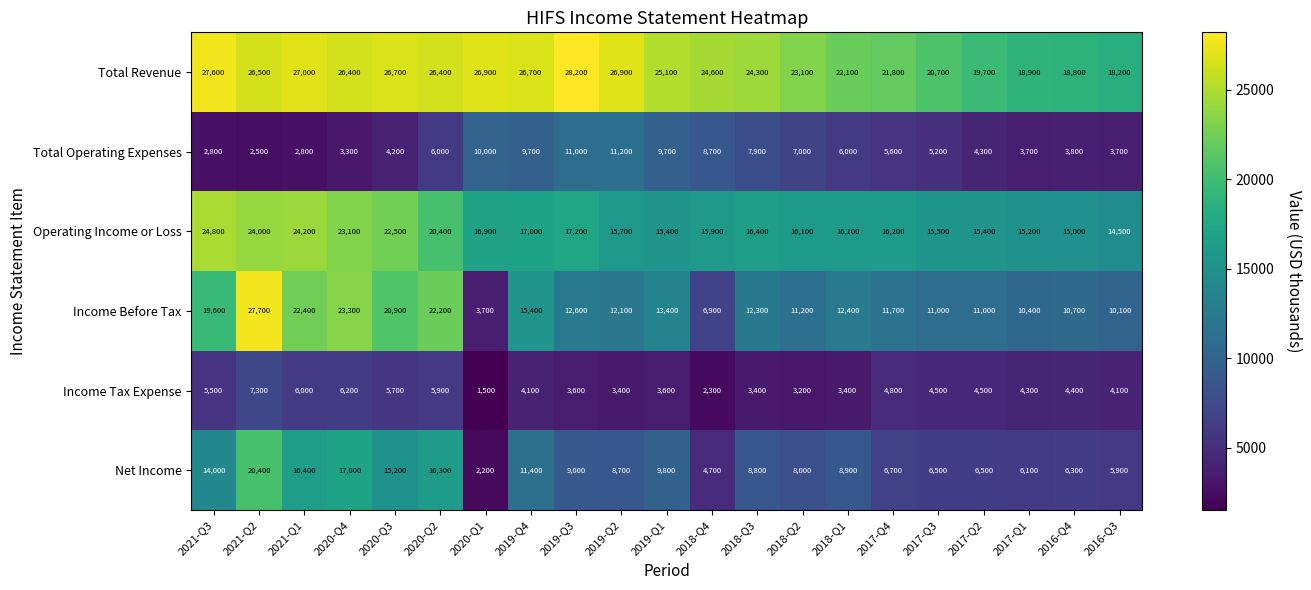

How many distinct data groups are displayed?

6